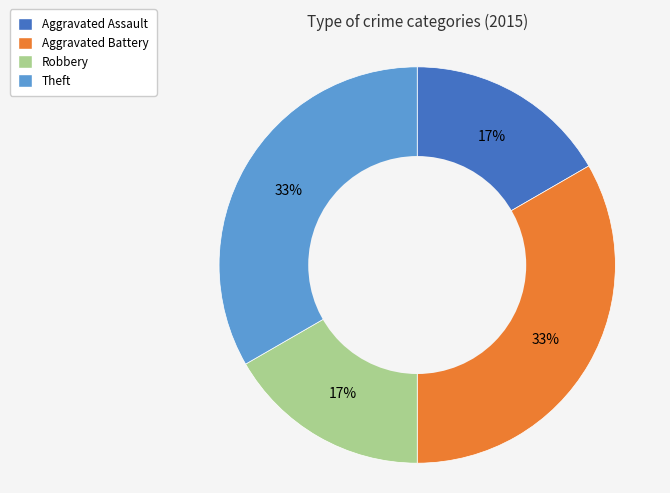

Is there any slice that represents more than half of the pie?

No